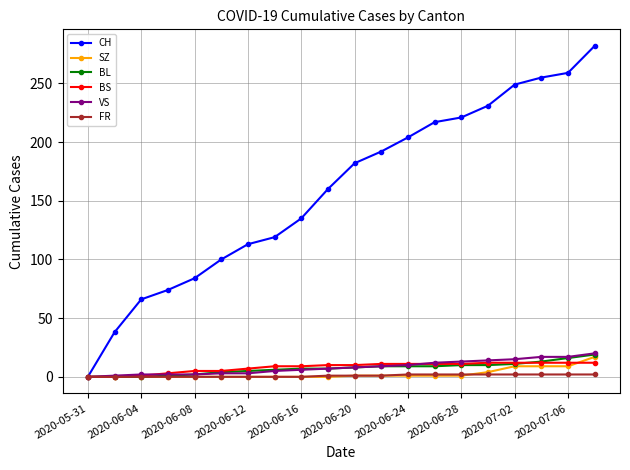

What is the difference between the maximum and minimum values in the BL series?

19